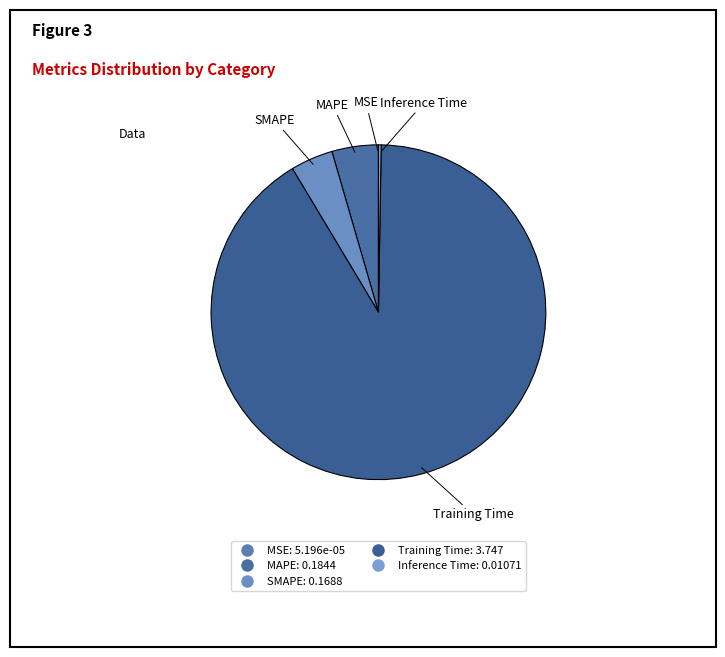

Does MAPE represent more than half of the total?

No